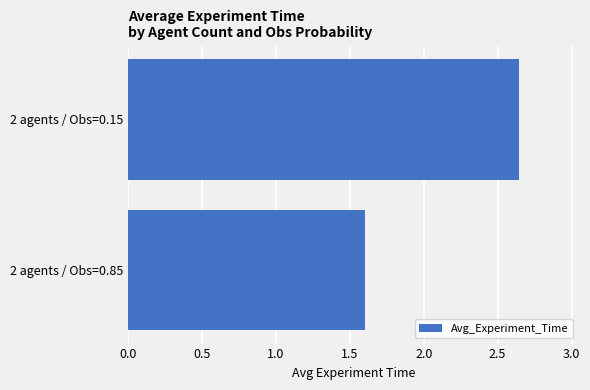

What is the change in value from 2 agents / Obs=0.85 to 2 agents / Obs=0.15?

+1.0